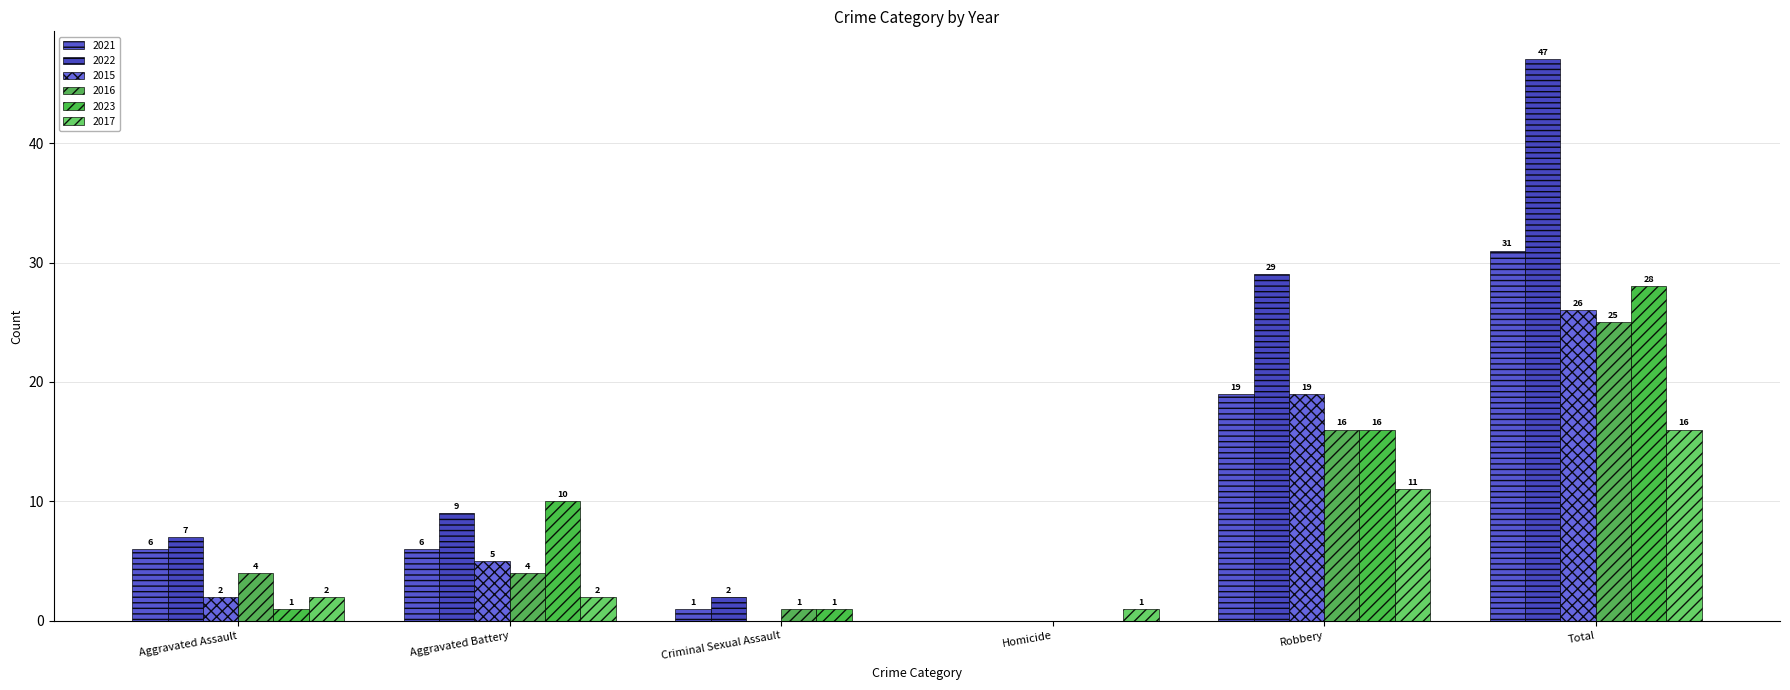

What is the difference between the maximum and second lowest values in the 2015 series?

26